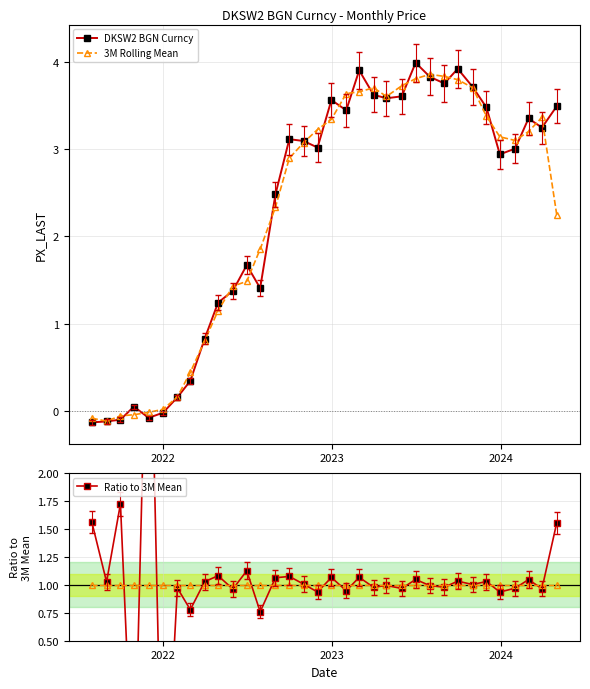

What is the value of the 3M Rolling Mean point at the 21st from the left?

3.7